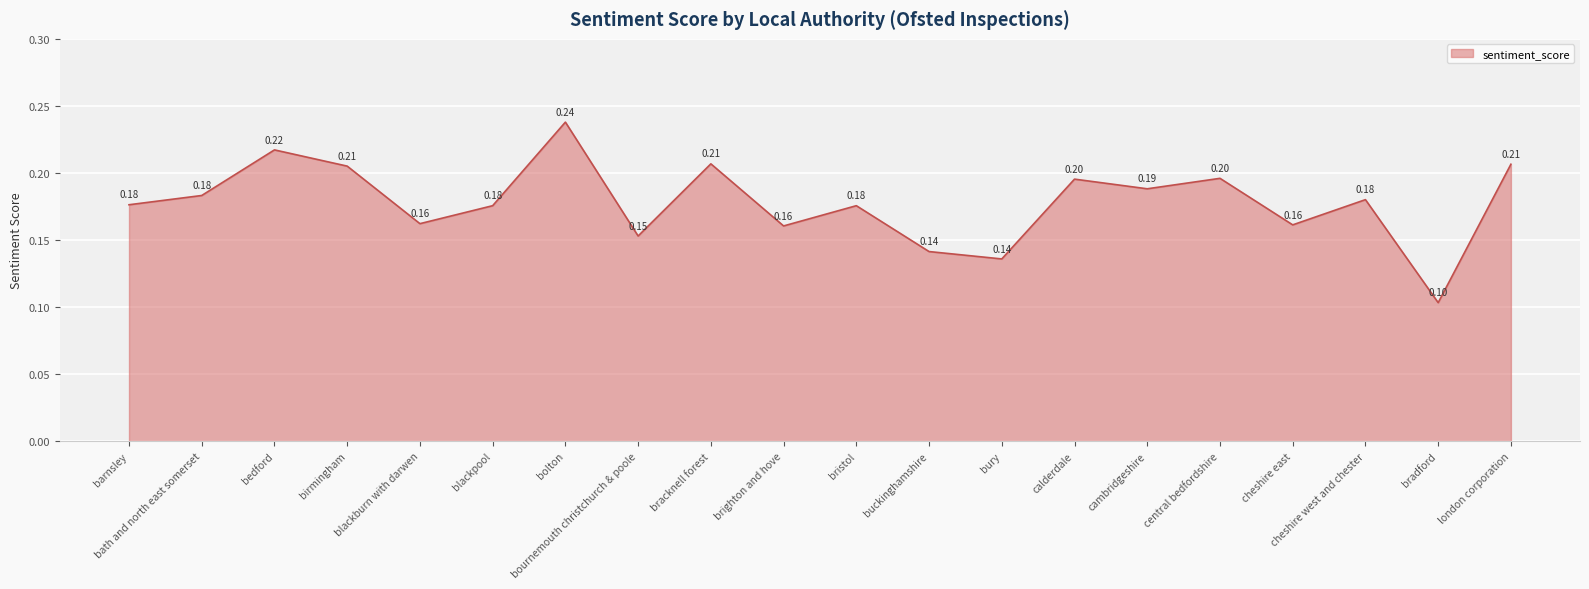

Is it true that the value at bedford is 0.2?

True